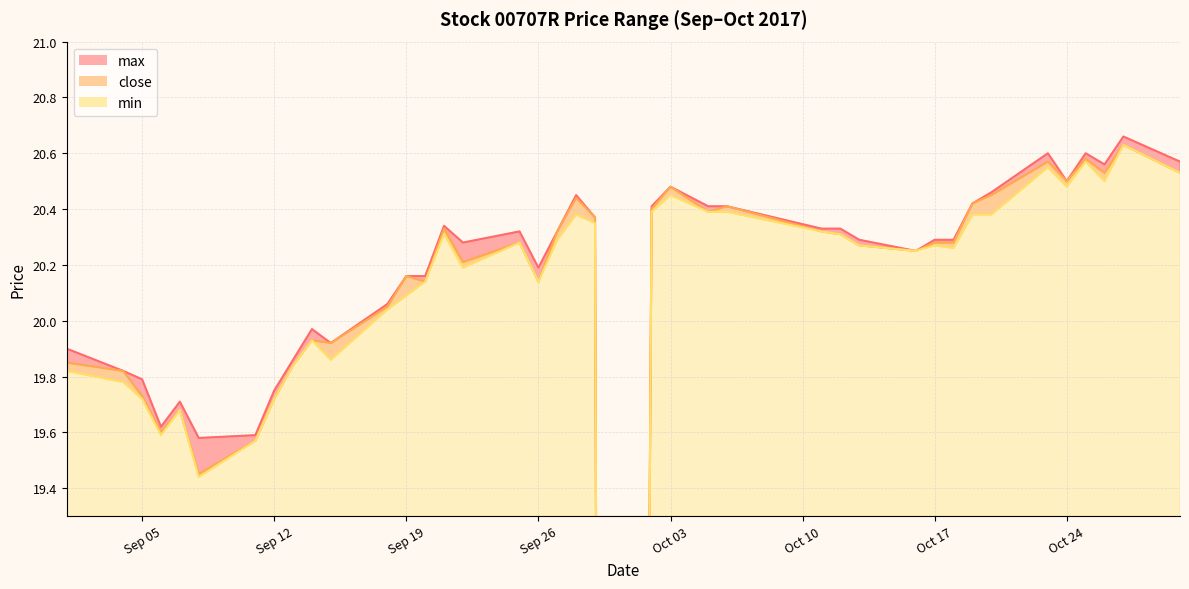

True or false: min and close cross at least once.

False